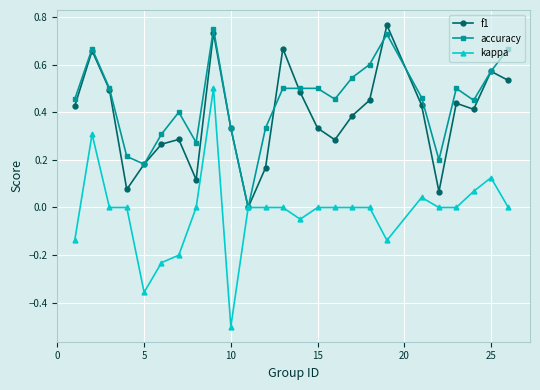

Which series has the largest total across all categories?

accuracy